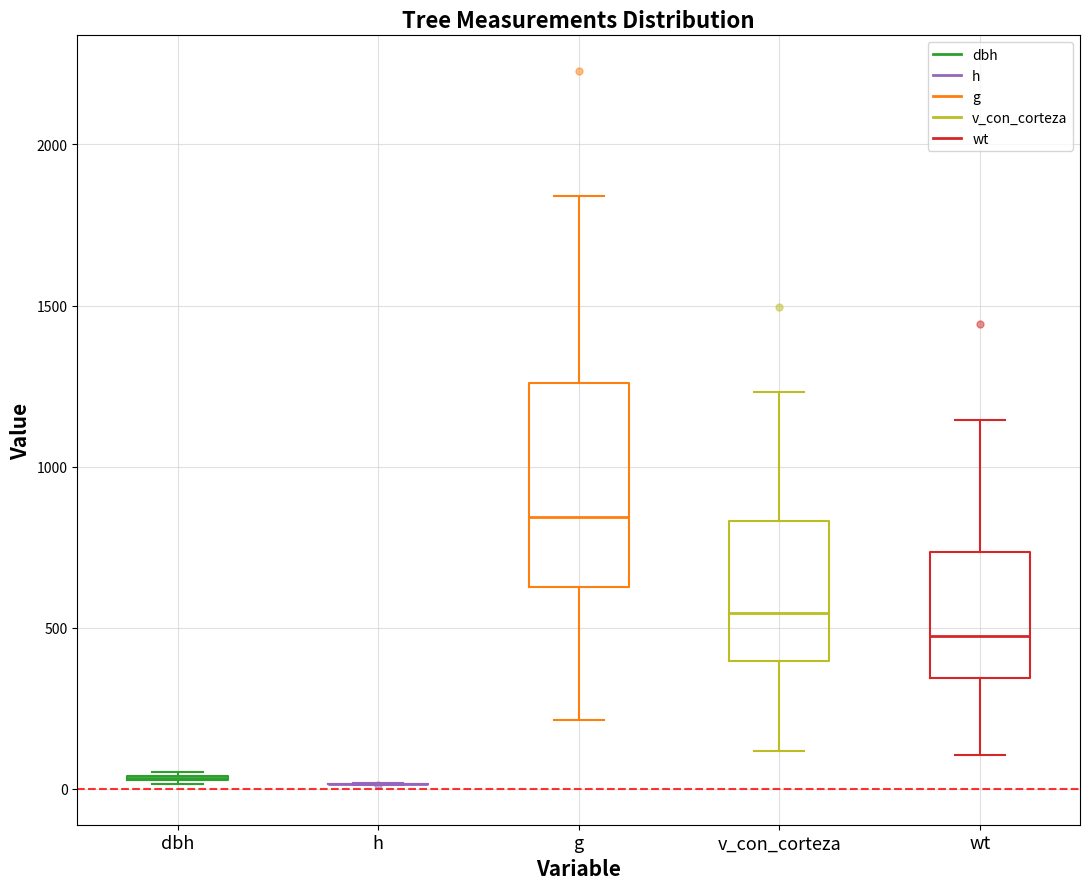

Where does the lower whisker of the box for g end on the y-axis? The values are not printed on the chart, so give them approximately, as read against the axis.

200